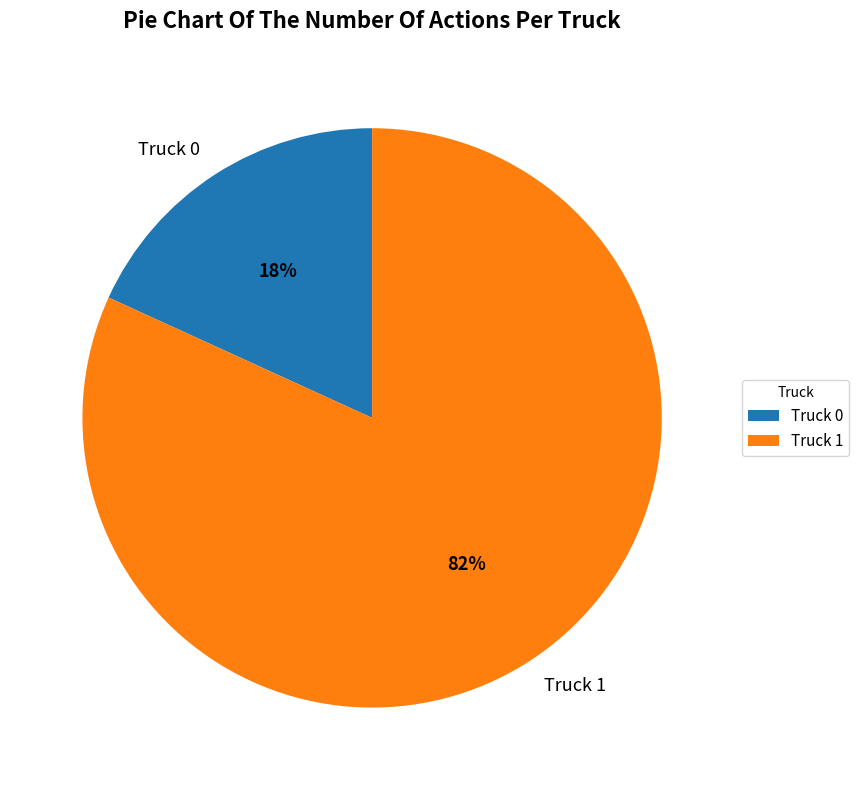

How many segments does this pie chart have?

2